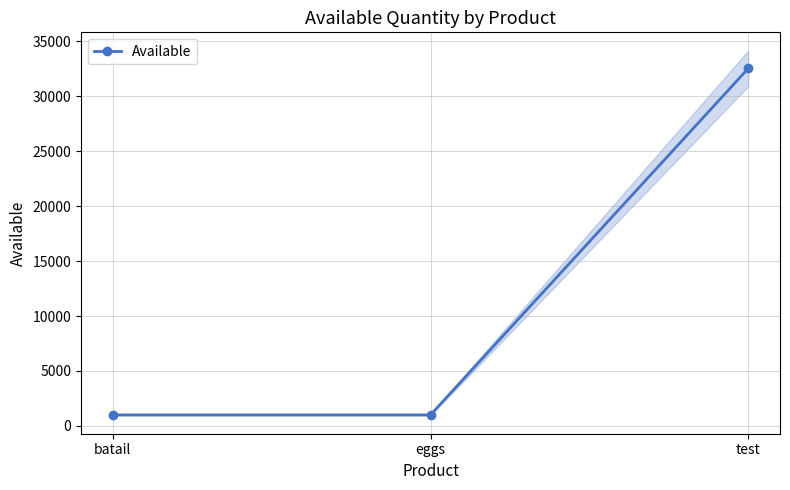

What is the change in value from batail to test?

+31532